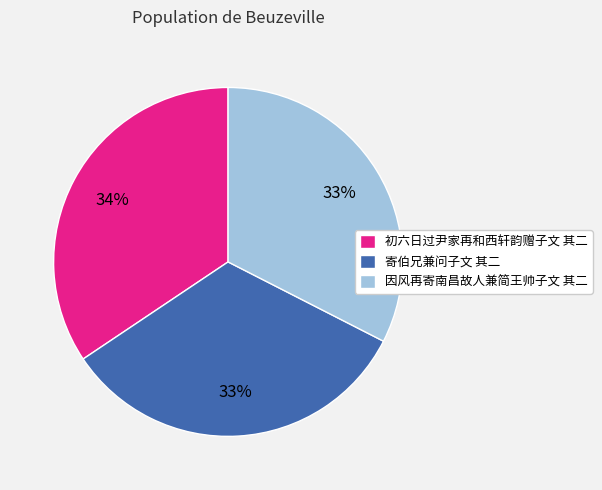

Combined, do 寄伯兄兼问子文 其二 and 因风再寄南昌故人兼简王帅子文 其二 account for over 50%?

Yes